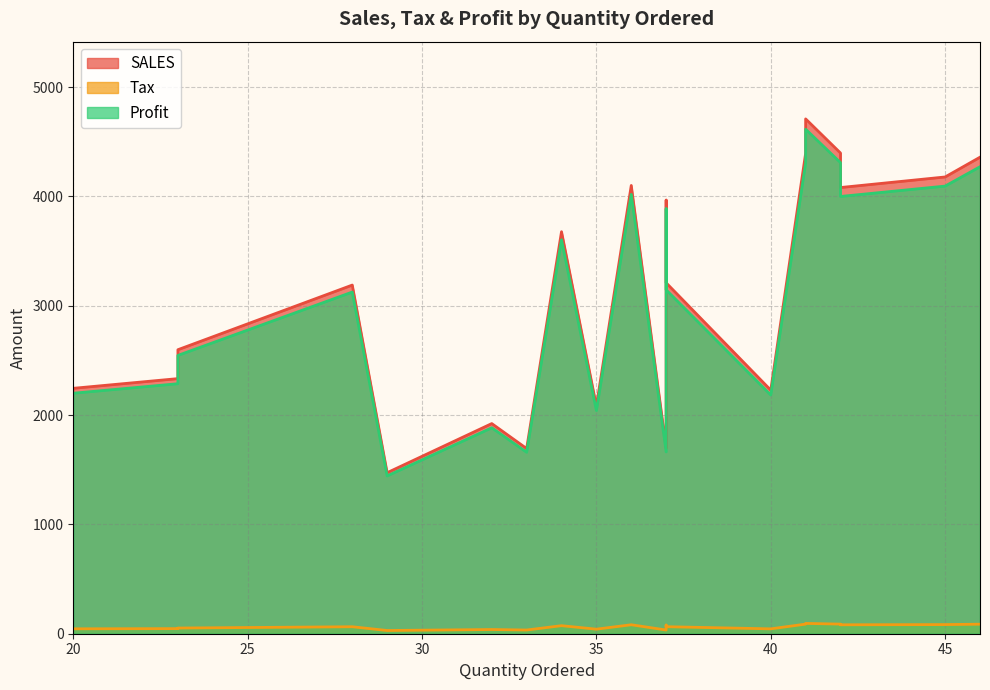

What is the greatest value displayed?

4708.4